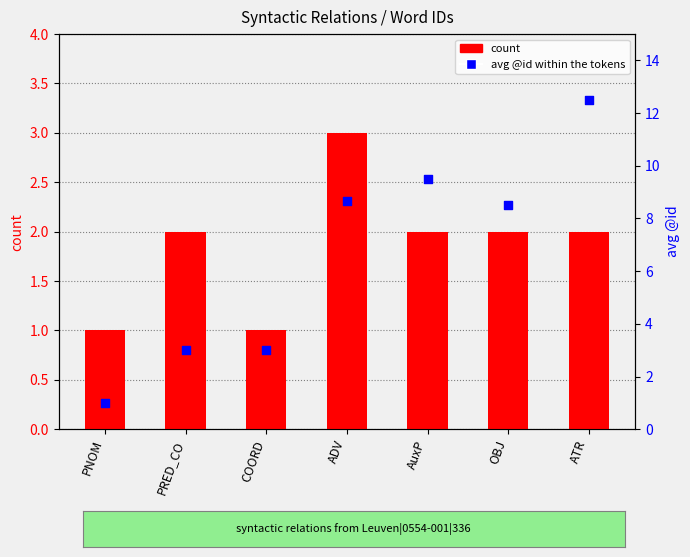

Which series has the widest spread of Y values?

avg @id